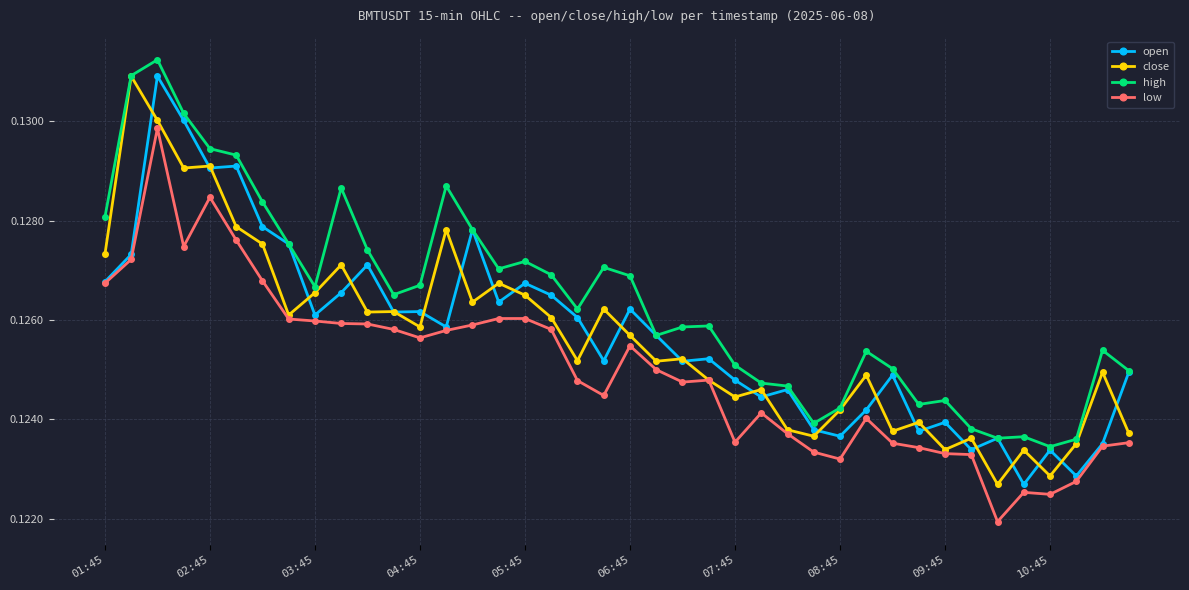

How many data points does each series have?

40